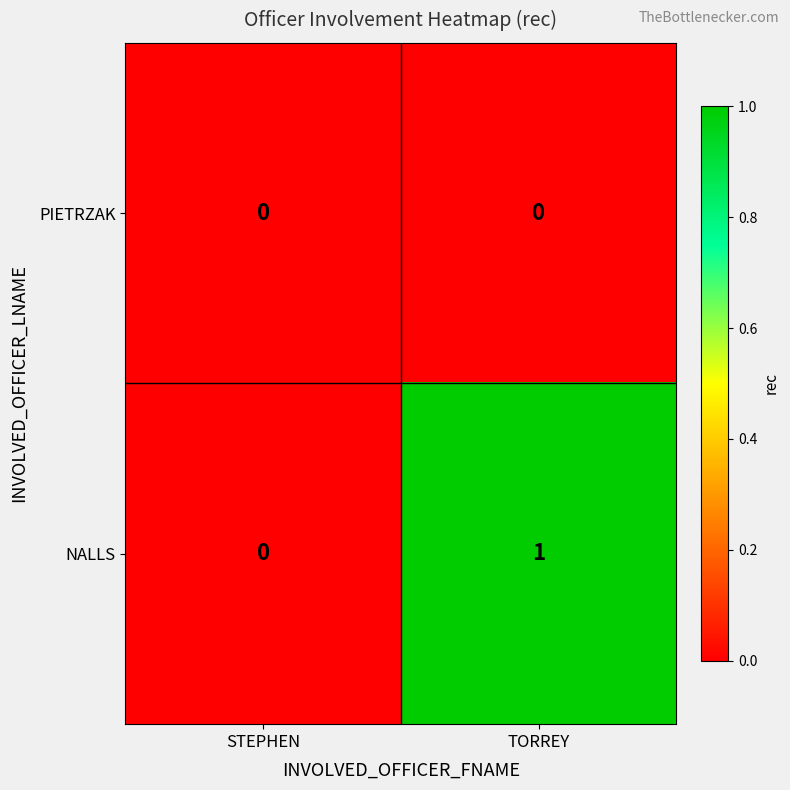

Which series has the largest total across all categories?

NALLS